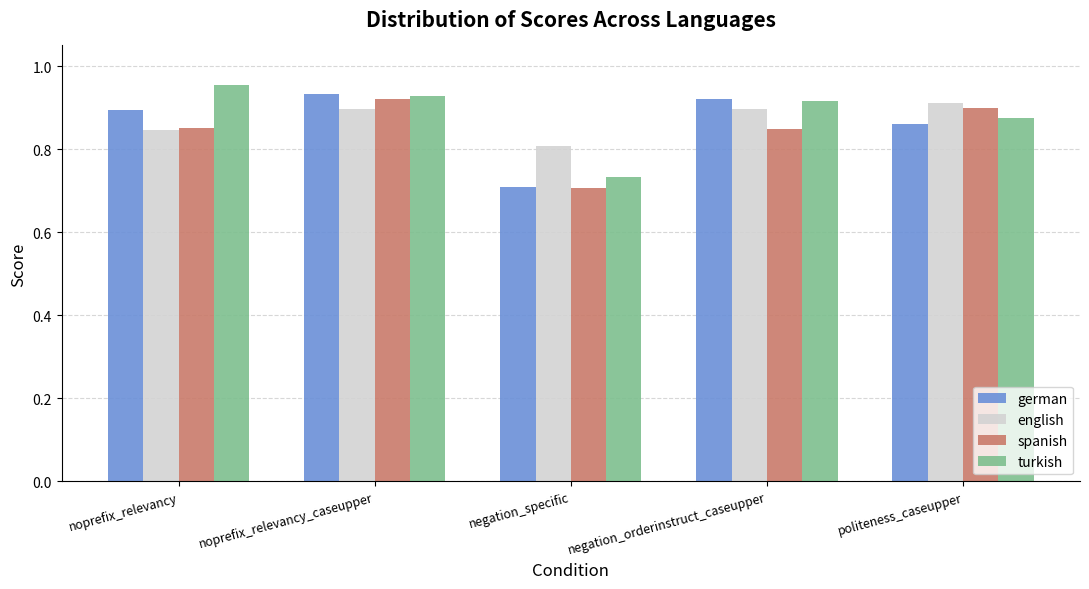

At which label does turkish reach its minimum?

negation_specific